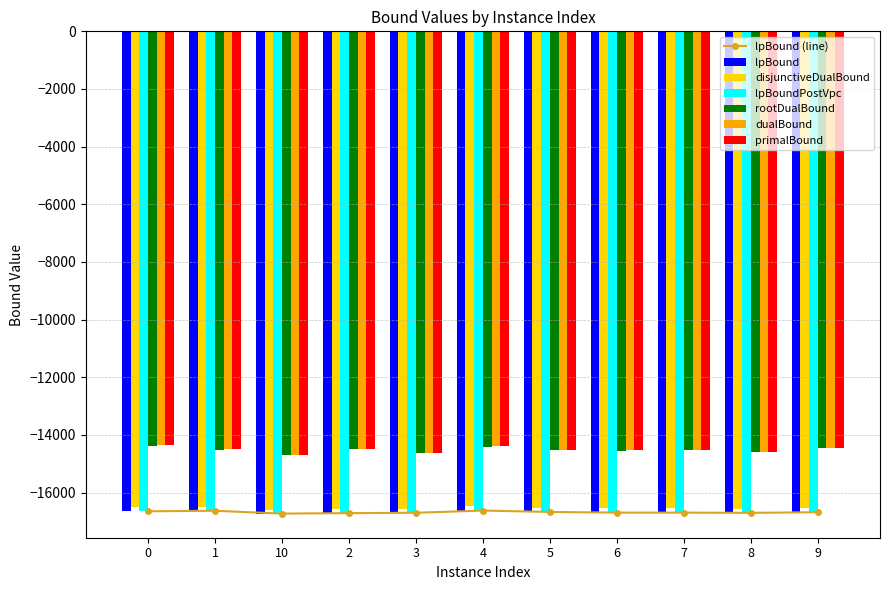

What is the difference between the highest and lowest values at 5?

2163.0